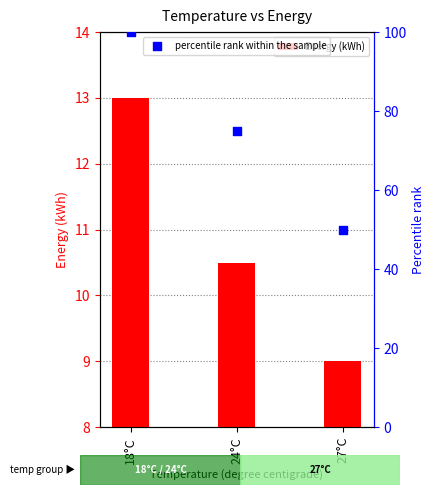

What are all the series names shown in the legend?

Energy (kWh), percentile rank within the sample